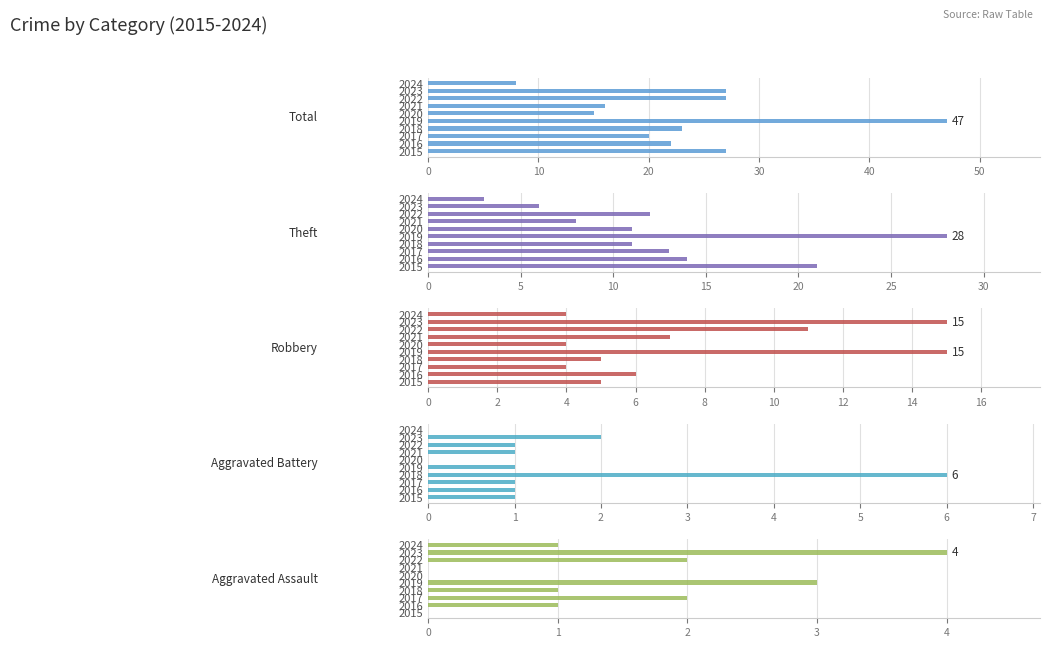

What value does the Aggravated Assault series have at 2017?

2